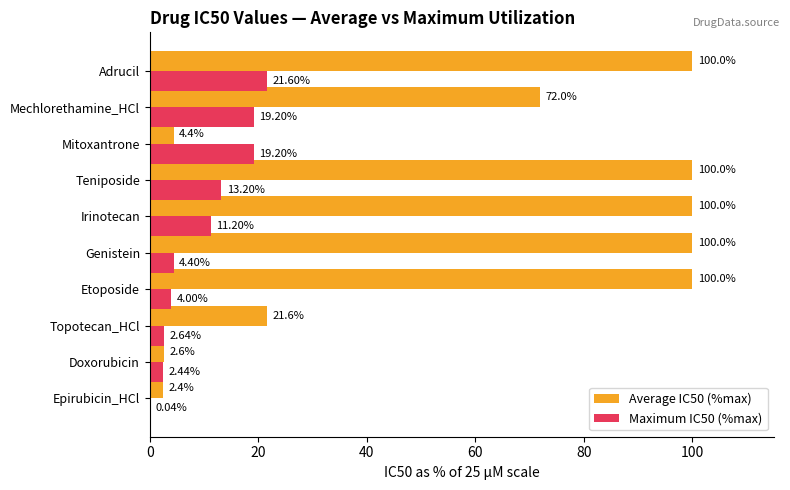

What is the total value across all series at Teniposide?

113.2